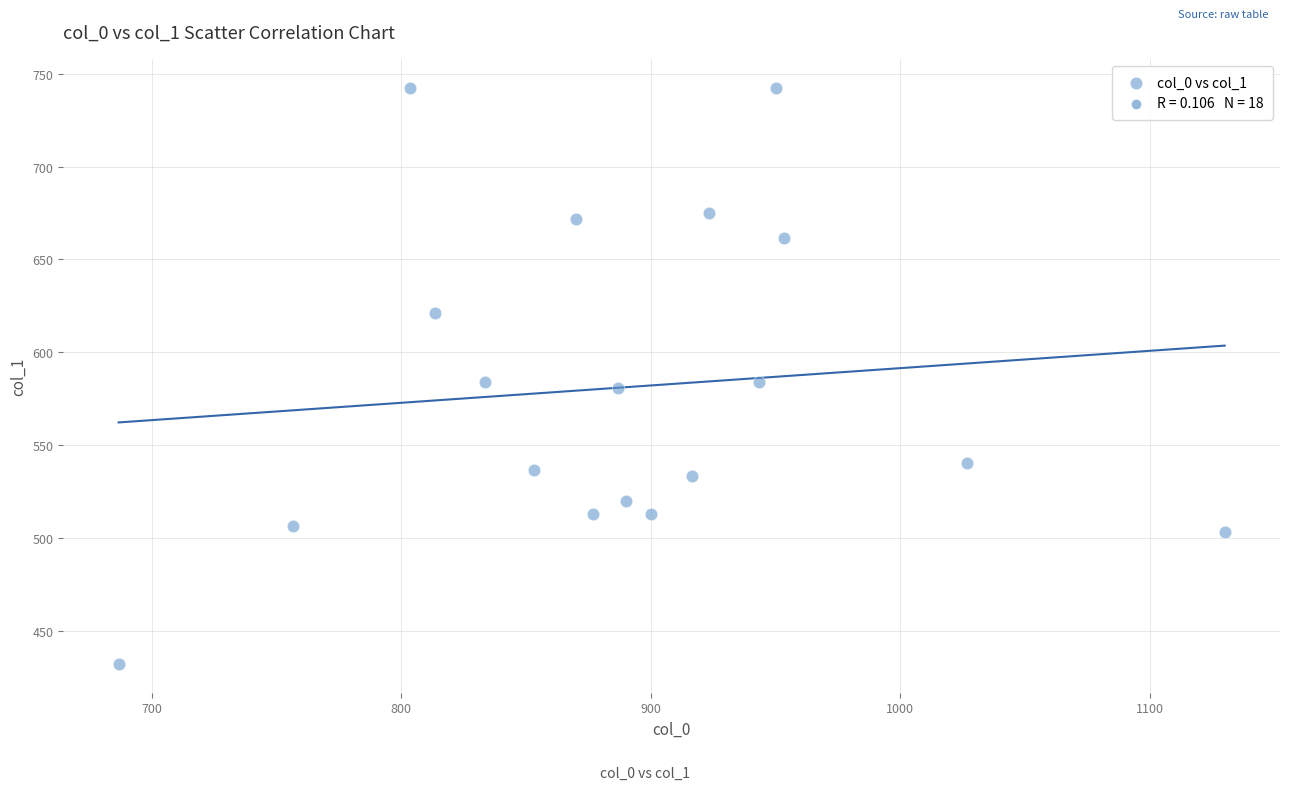

What is the range of Y values (max minus min)?

310.5